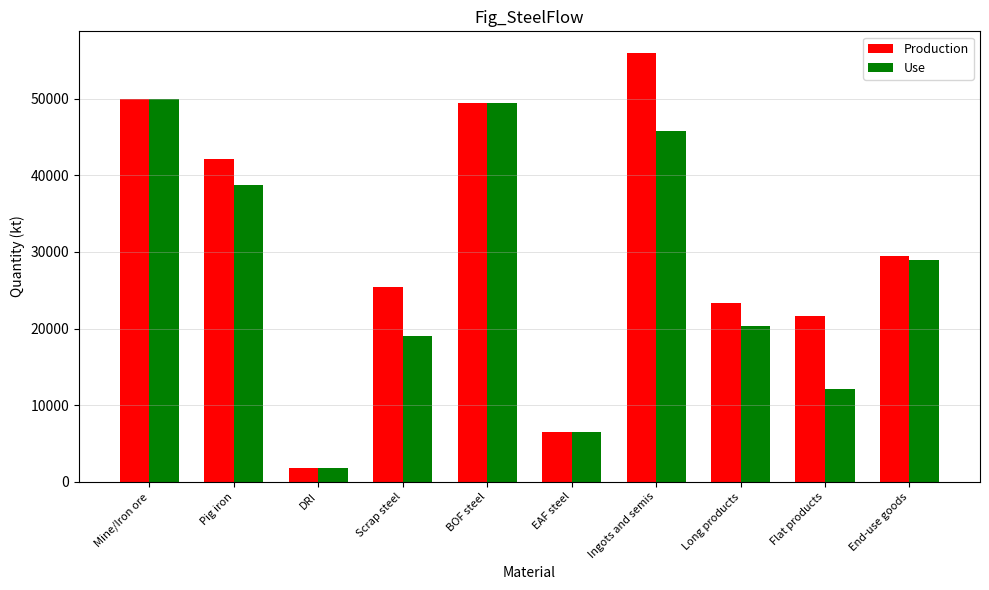

Where is Production nearest to the value 28883?

End-use goods